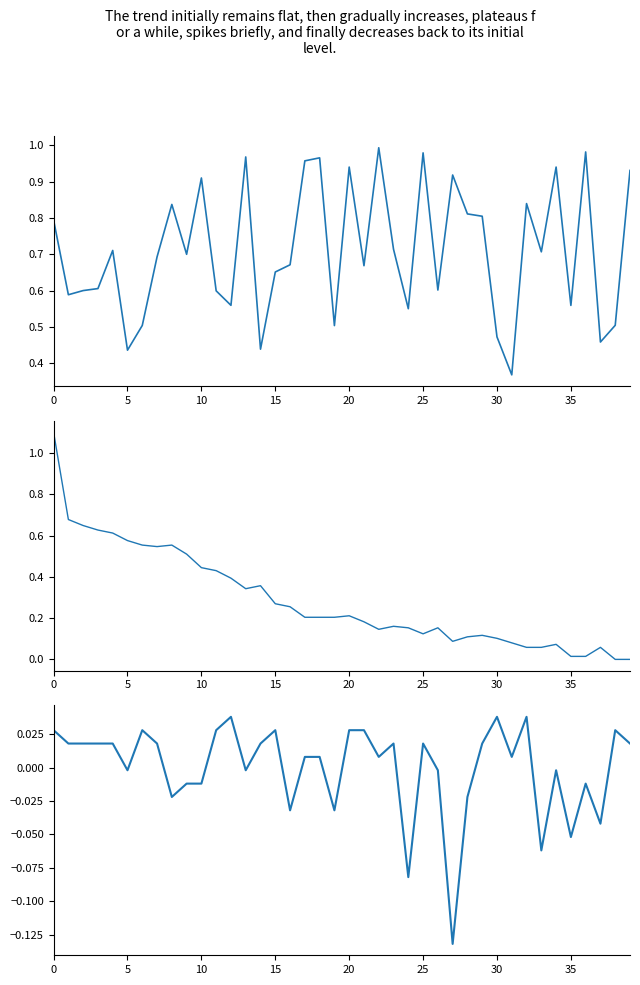

Does the chart display data point markers on the line(s)?

No